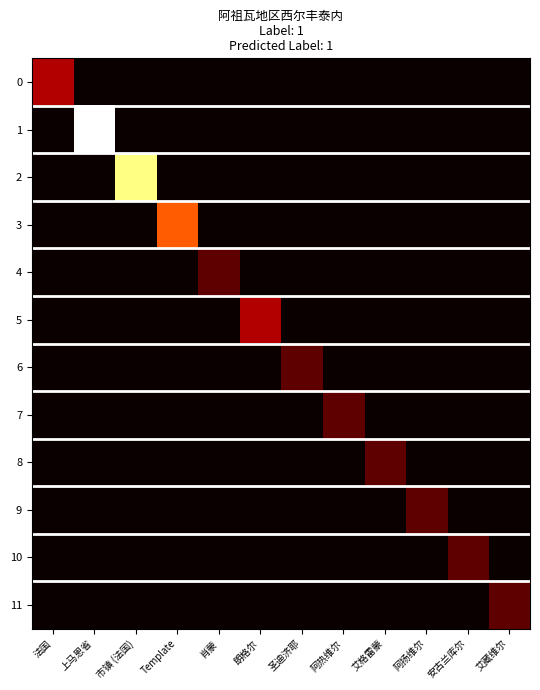

Rank the series at 法国 from lowest to highest value.

1, 2, 3, 4, 5, 6, 7, 8, 9, 10, 11, 0